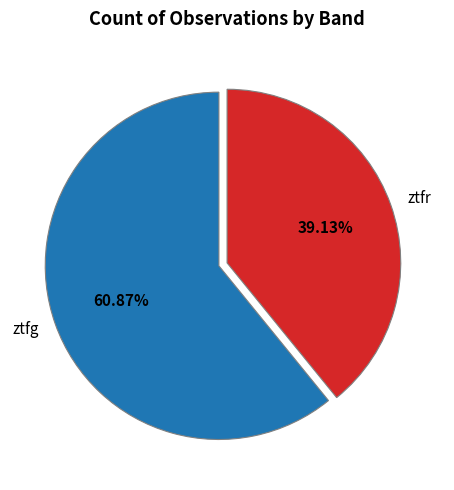

Which category has the smallest portion of the pie?

ztfr